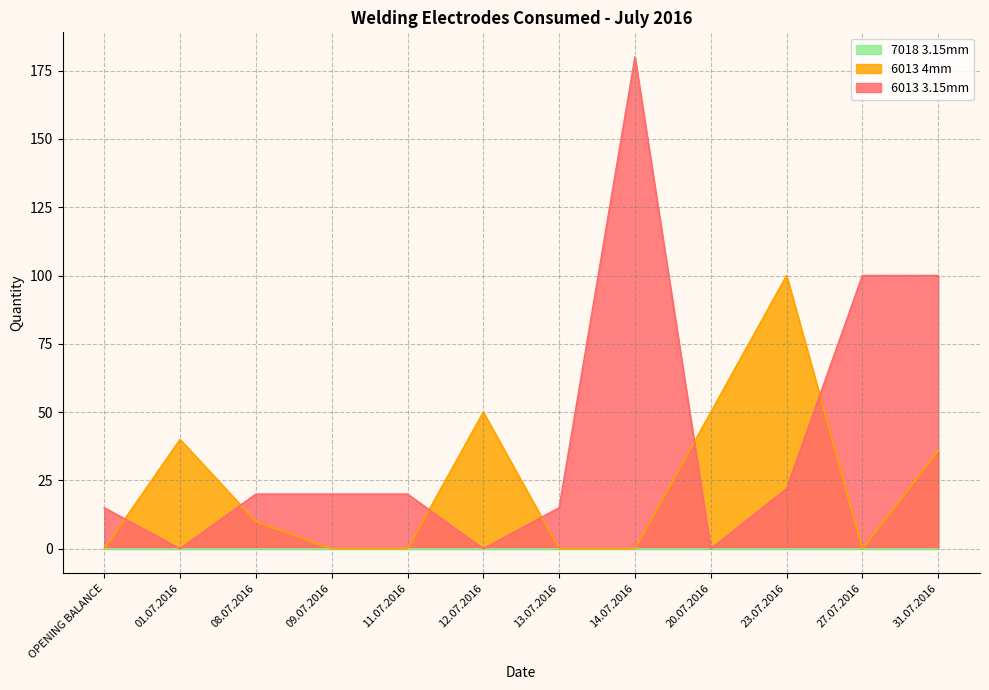

What is the value of the 6013 4mm point at the 10th from the left?

100